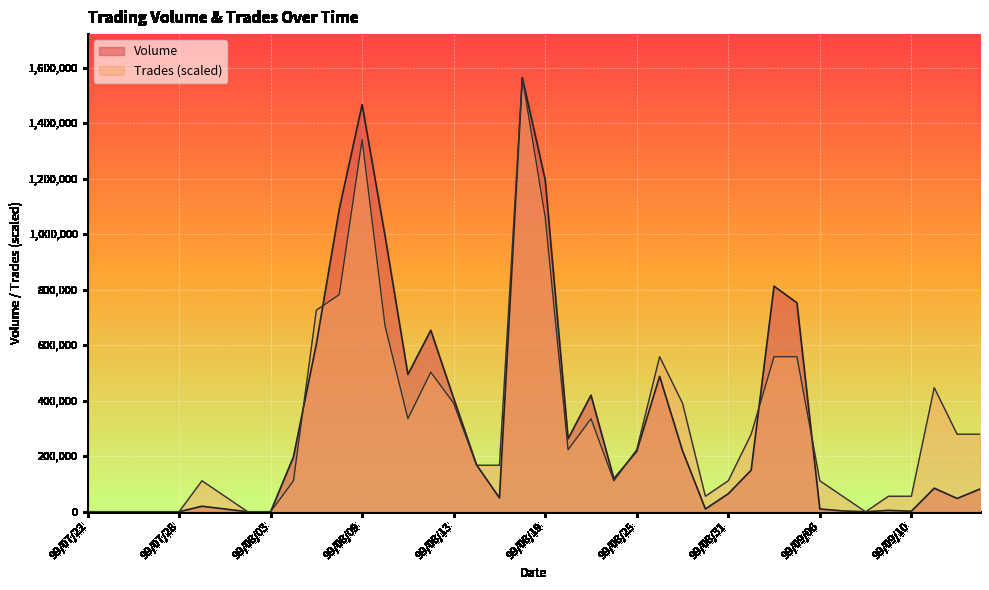

Which series has the widest spread of values?

Volume